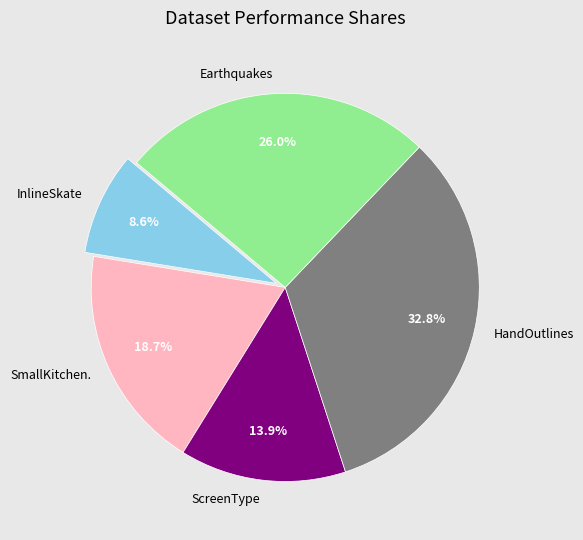

Does InlineSkate account for over 50% of the chart?

No